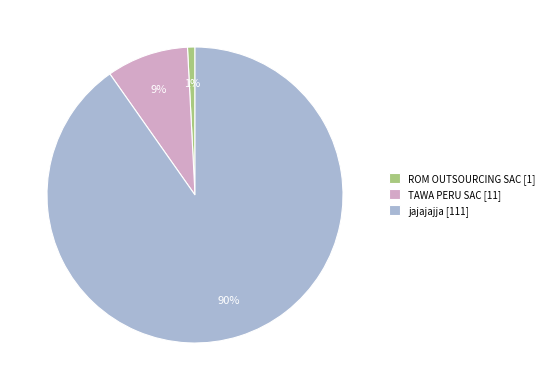

To the nearest percent, what is the average slice percentage?

33%